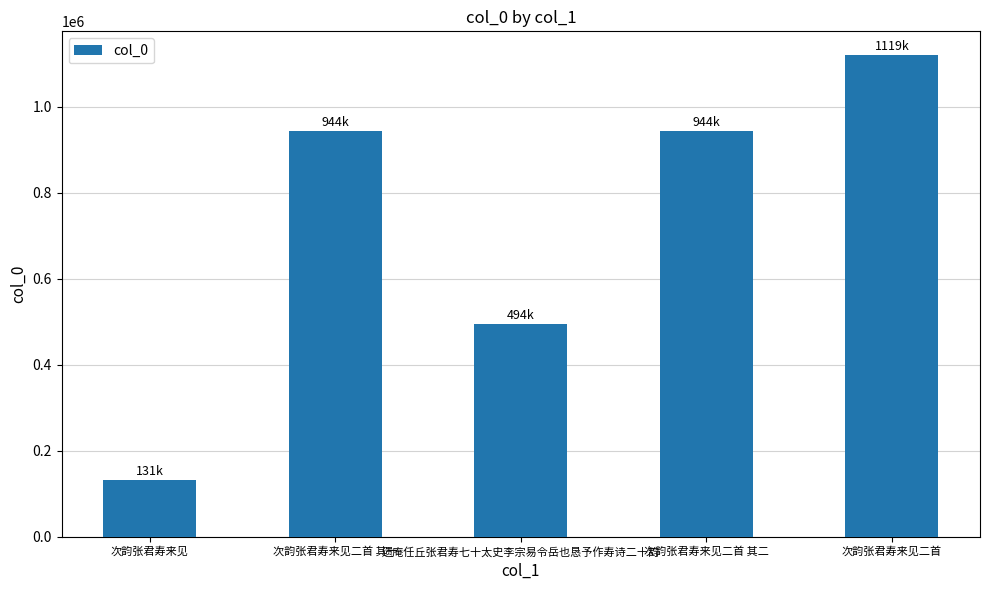

At which label does the data first exceed 944675?

次韵张君寿来见二首 其一